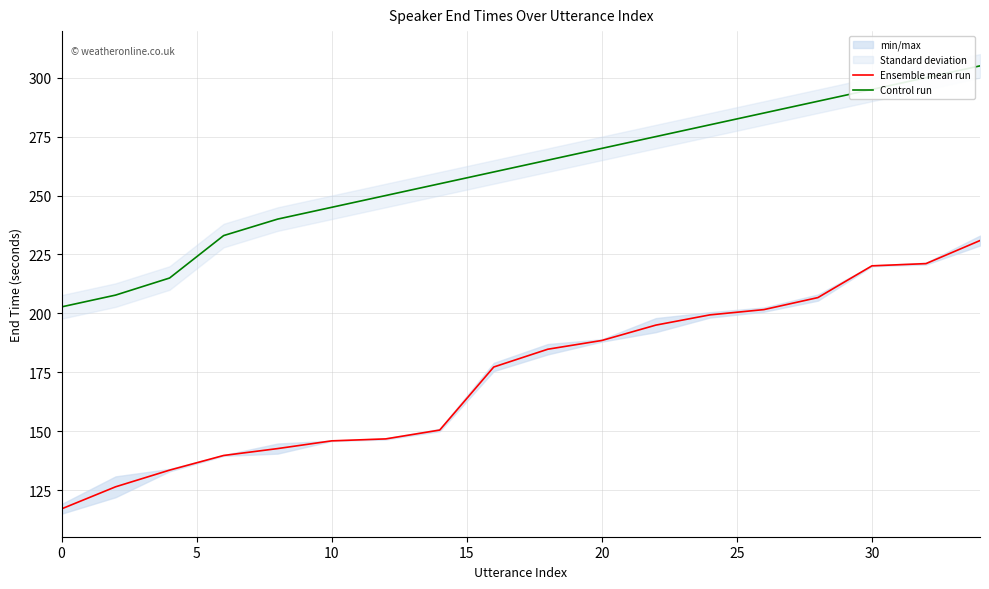

What is the approximate value of Control run at 0?

202.8